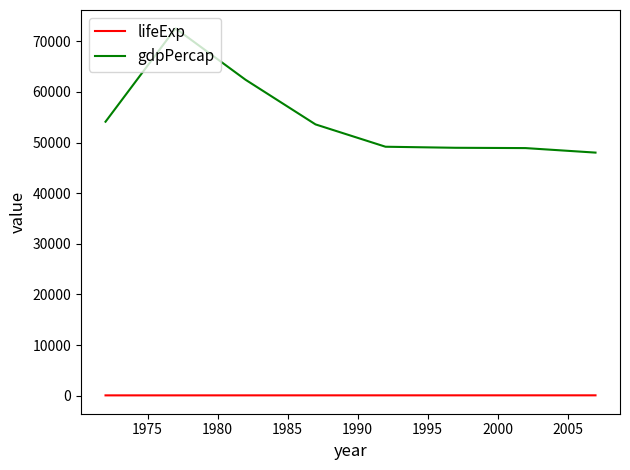

True or false: lifeExp and gdpPercap intersect in this chart.

False